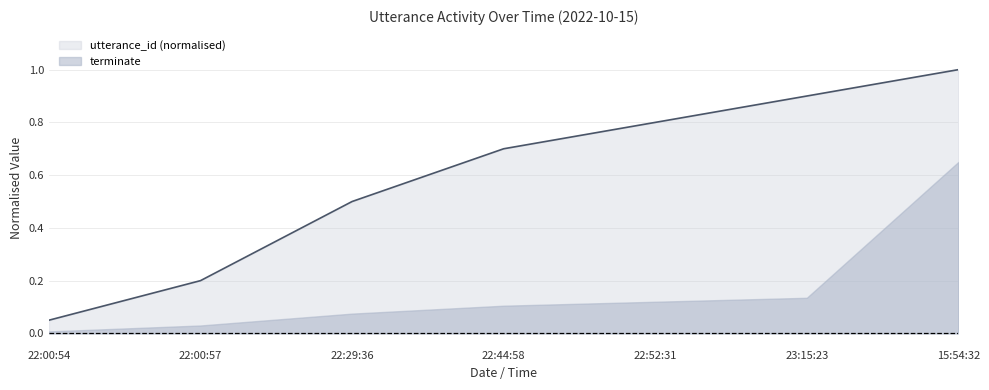

Rank the series by their maximum value, from highest to lowest.

utterance_id (normalised), terminate